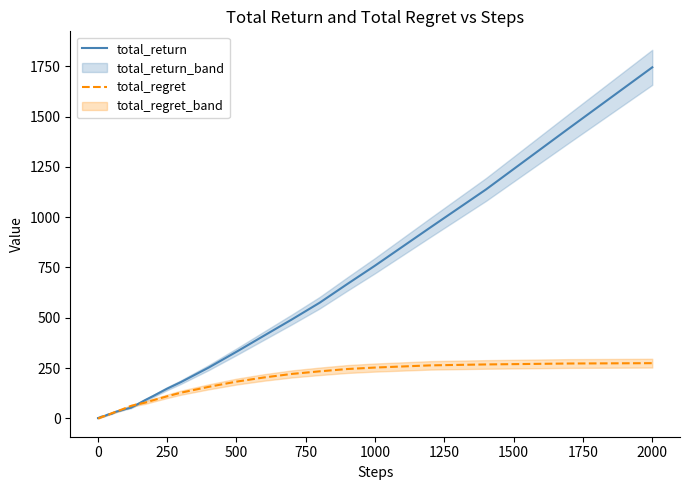

At how many categories does at least one series exceed 1442?

2